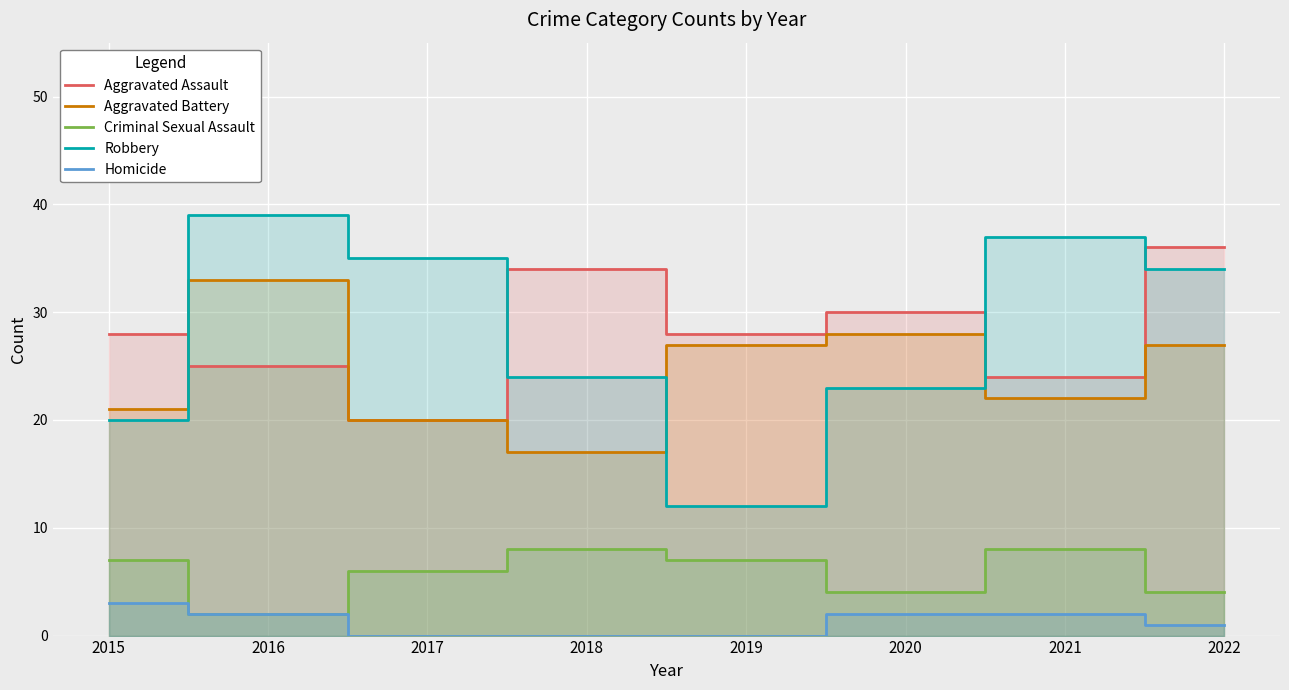

At how many categories does at least one series exceed 31?

5